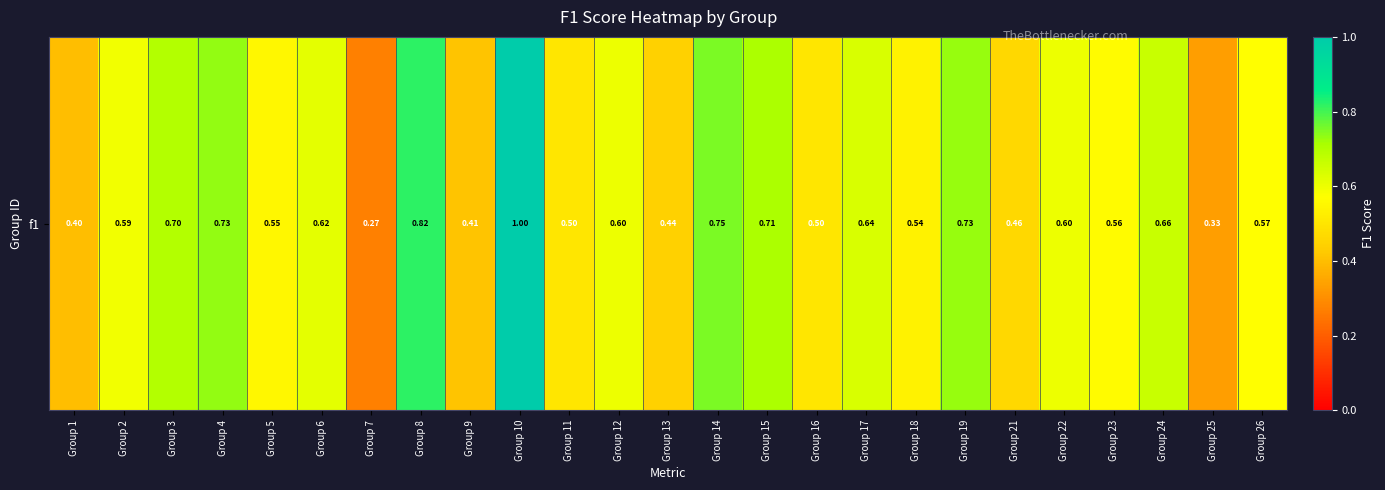

Rank the categories by value from highest to lowest.

Group 10, Group 8, Group 14, Group 4, Group 19, Group 15, Group 3, Group 24, Group 17, Group 6, Group 12, Group 22, Group 2, Group 26, Group 23, Group 5, Group 18, Group 11, Group 16, Group 21, Group 13, Group 9, Group 1, Group 25, Group 7